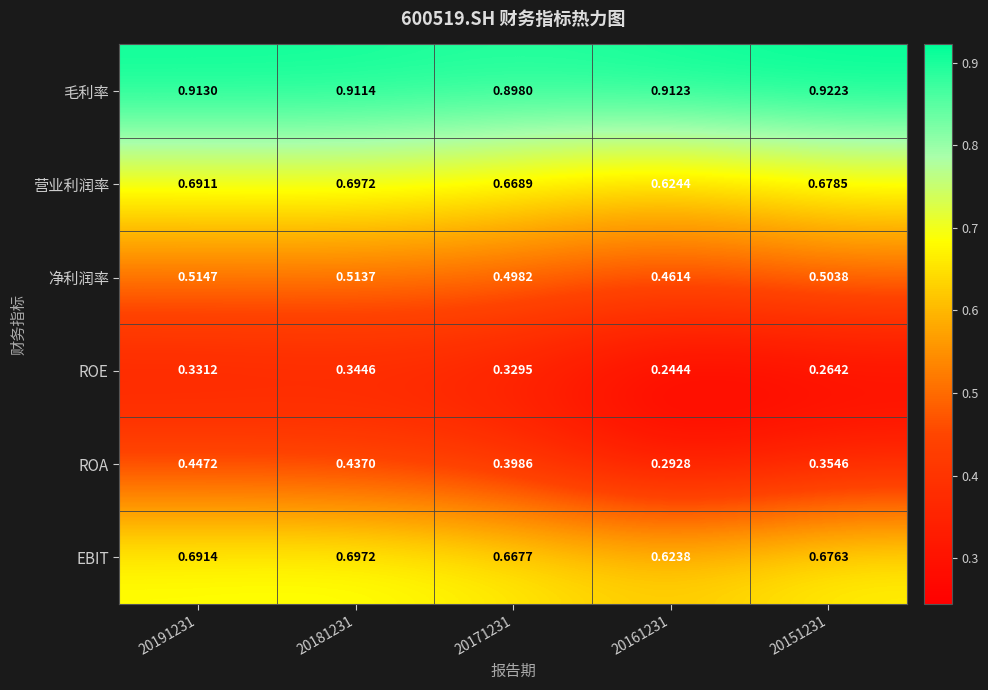

Which series changed the most between 20191231 and 20151231?

ROA